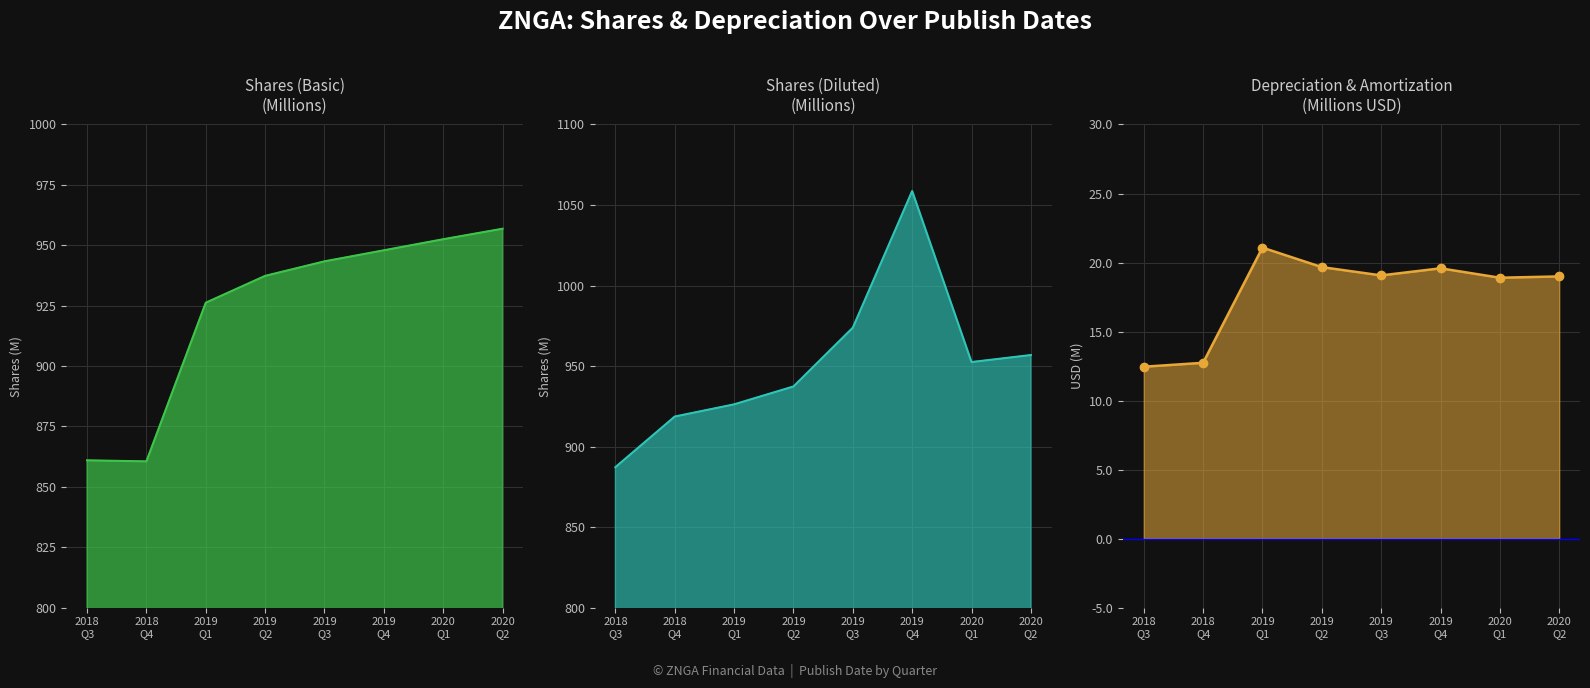

What value does the Shares (Diluted) series have at 2019
Q2?

937.3